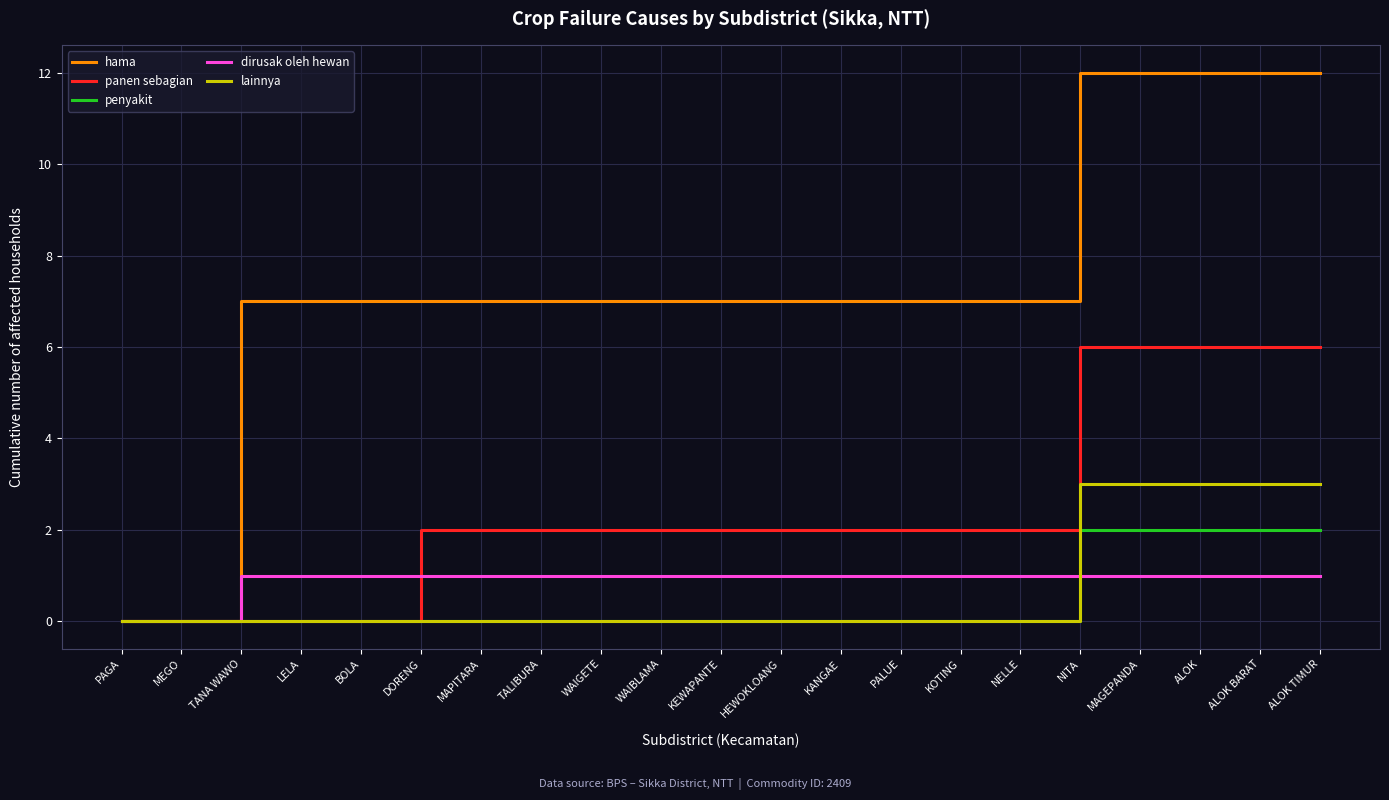

Which series has the widest spread of values?

hama